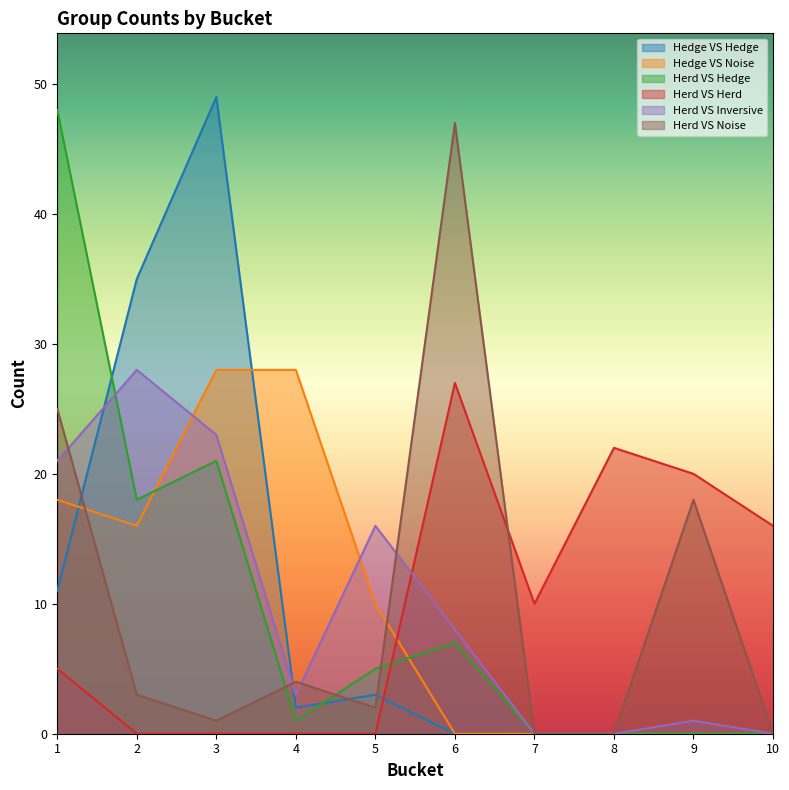

How many lines are shown in the chart?

6